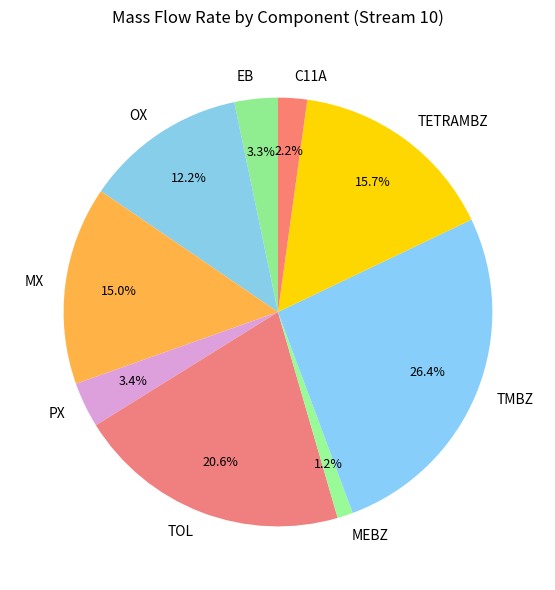

Is it true that OX is 12% of the pie?

True